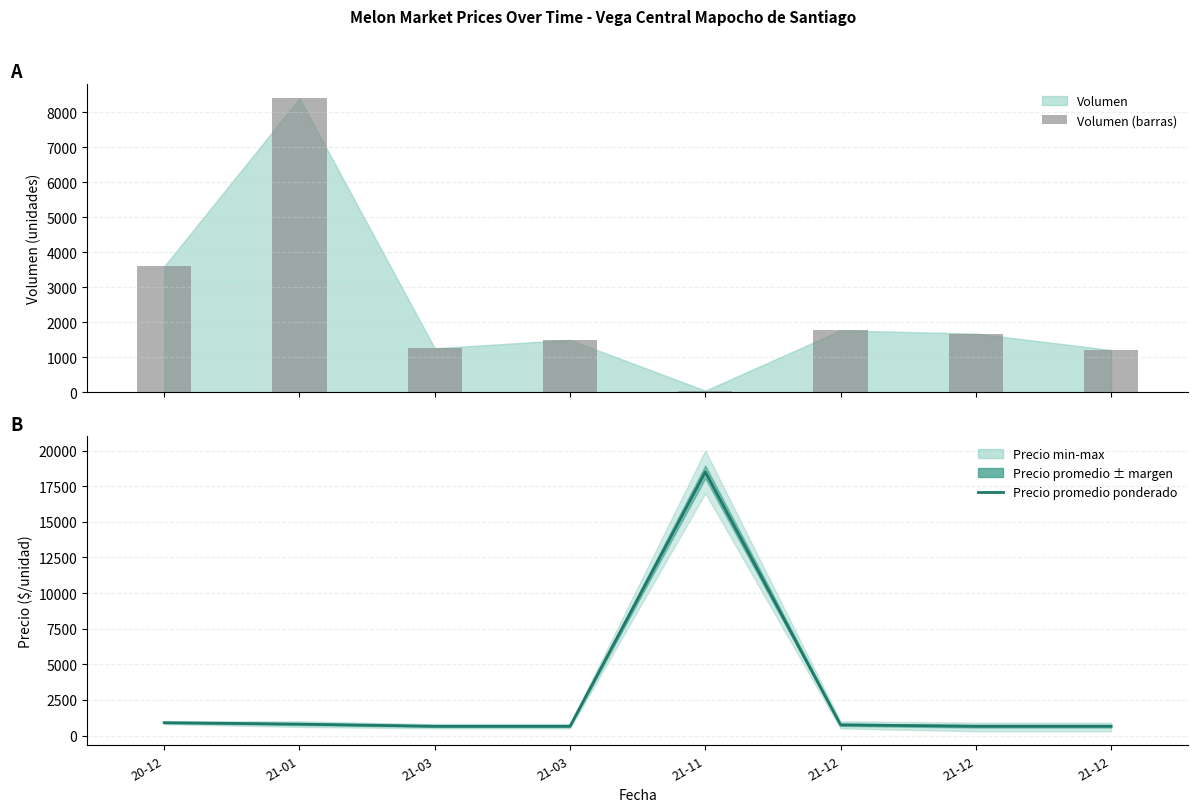

What is the difference between the highest and lowest values at 21-03?

610